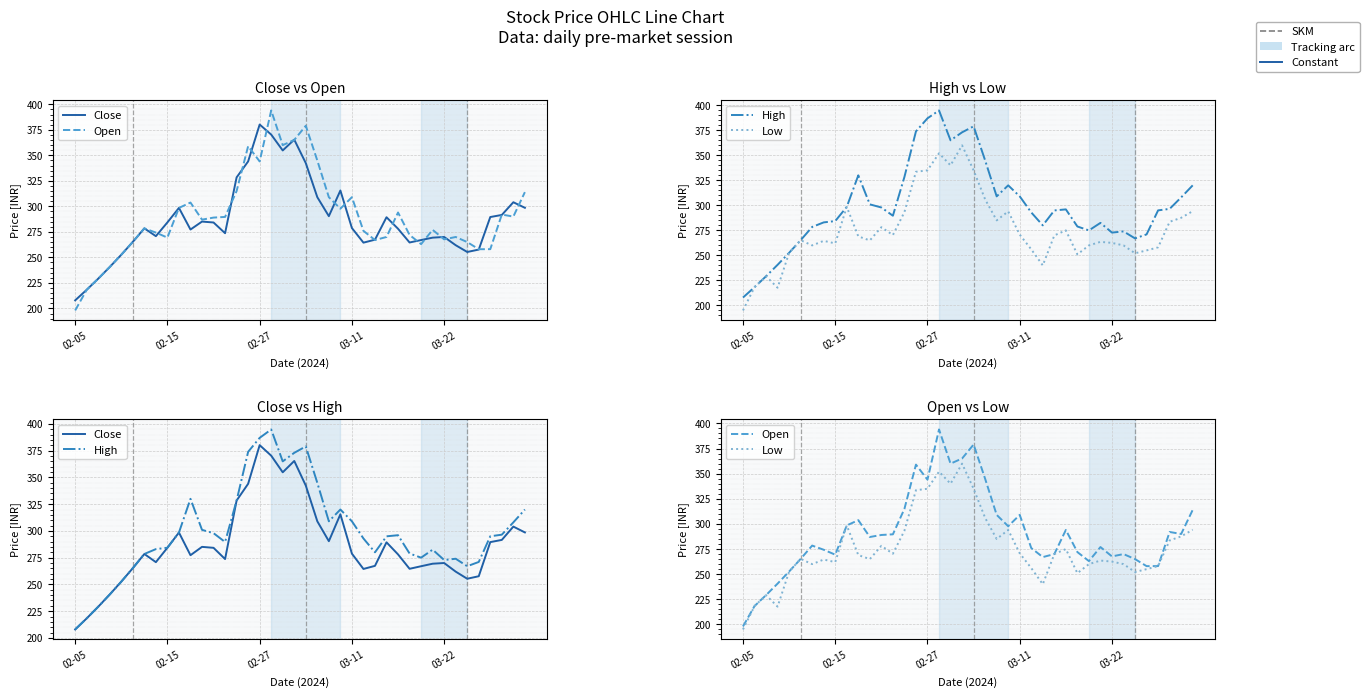

What is the difference between the maximum and minimum values in the Open series?

196.0